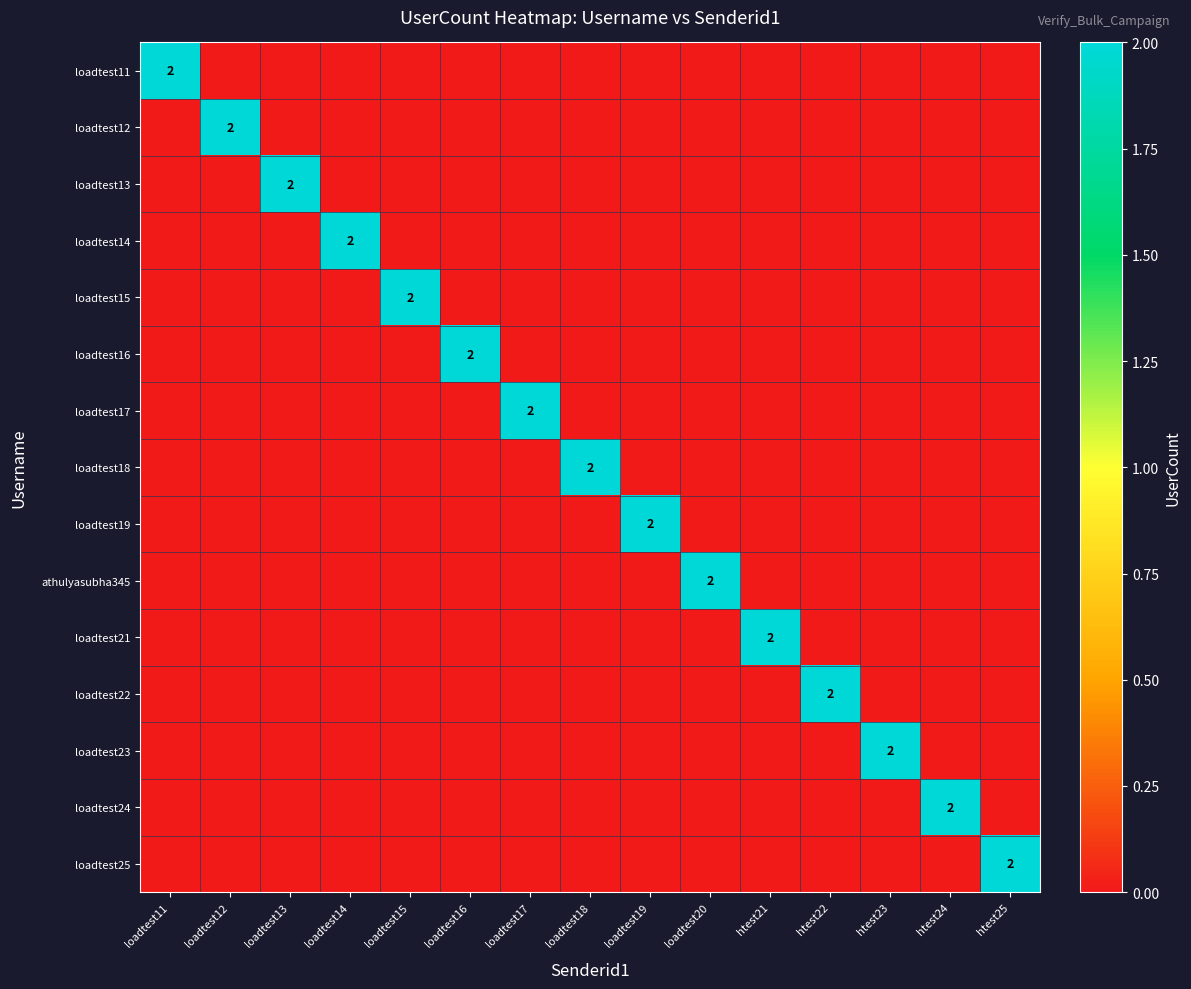

The value of loadtest23 at htest23 is 2. True or false?

True